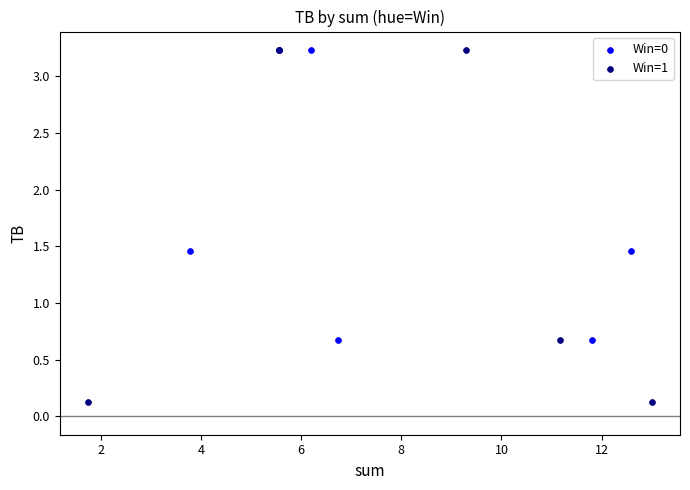

Which series contains the lowest Y value?

Win=1